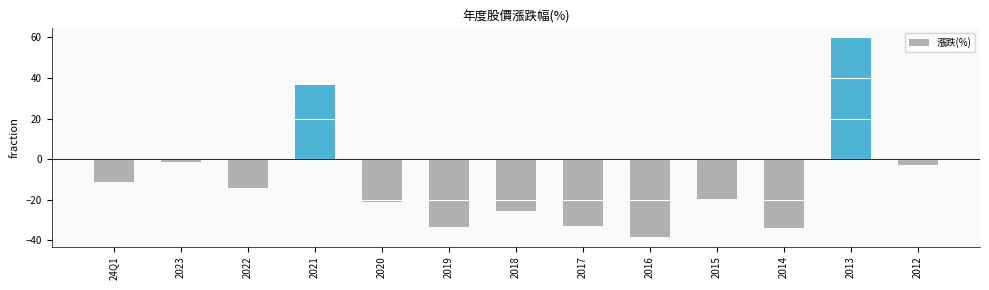

Which label corresponds to the largest value in the chart?

2013